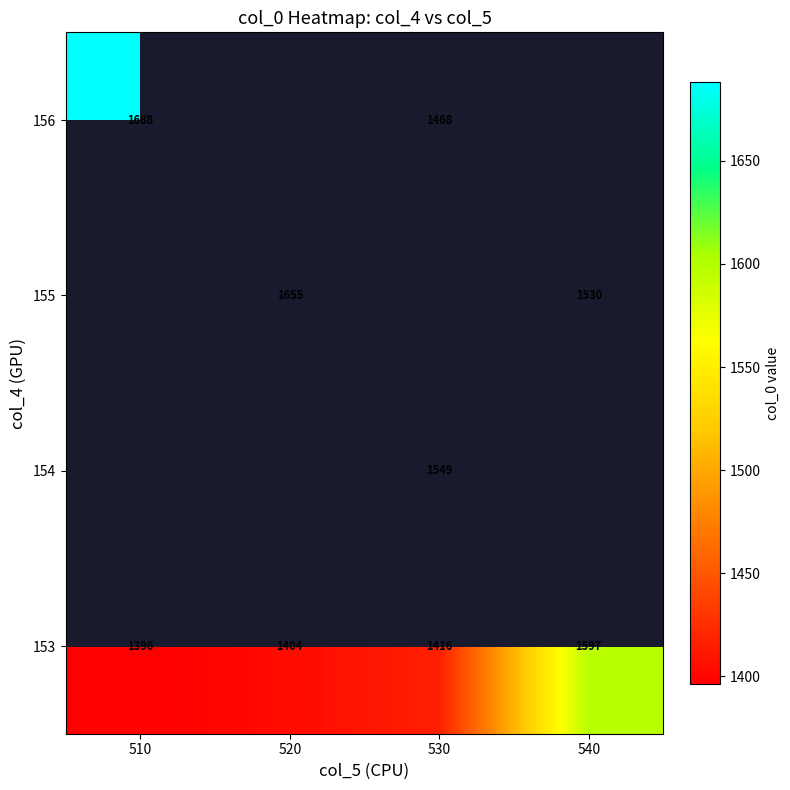

At which label does 153 reach its minimum?

510